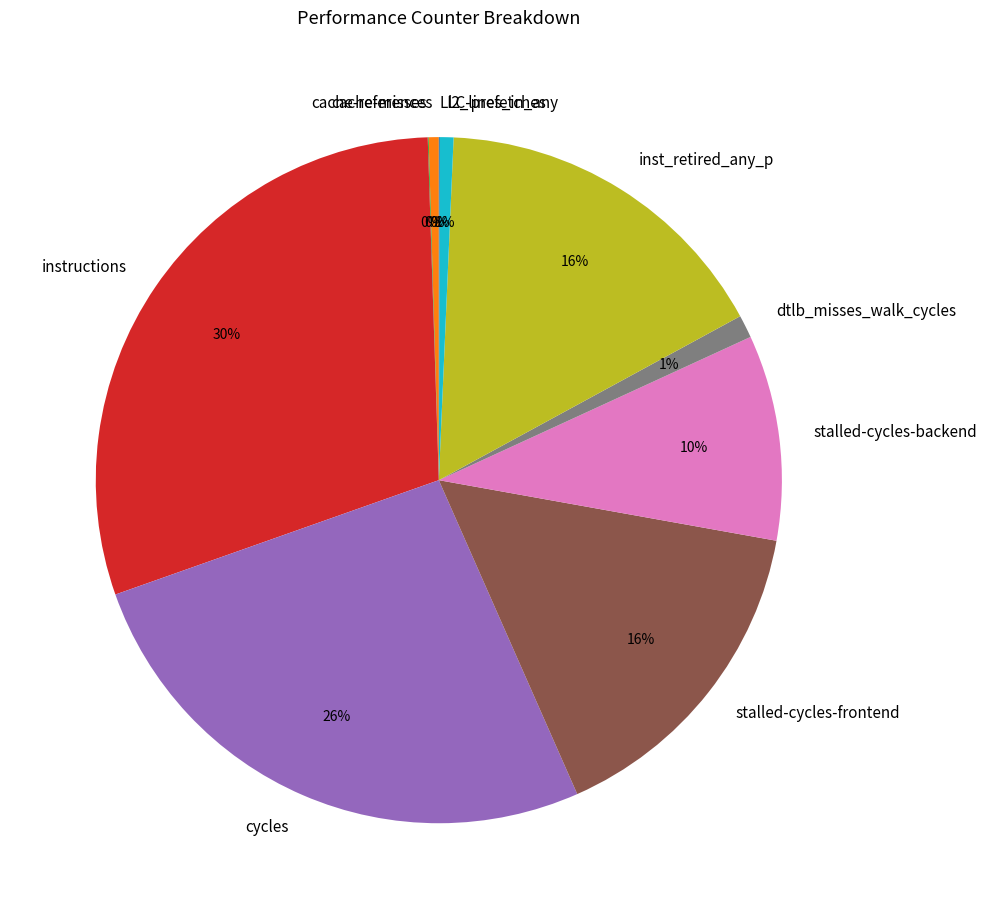

To the nearest percent, what is the difference between the largest and smallest slice percentages?

30%